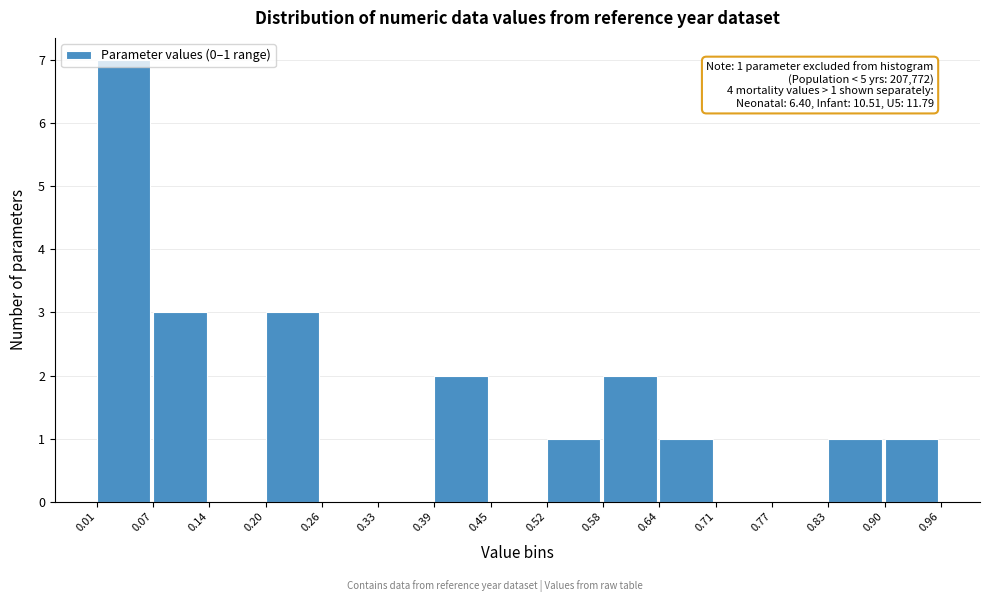

Over which range of the x-axis is the bar tallest?

0.01 to 0.07